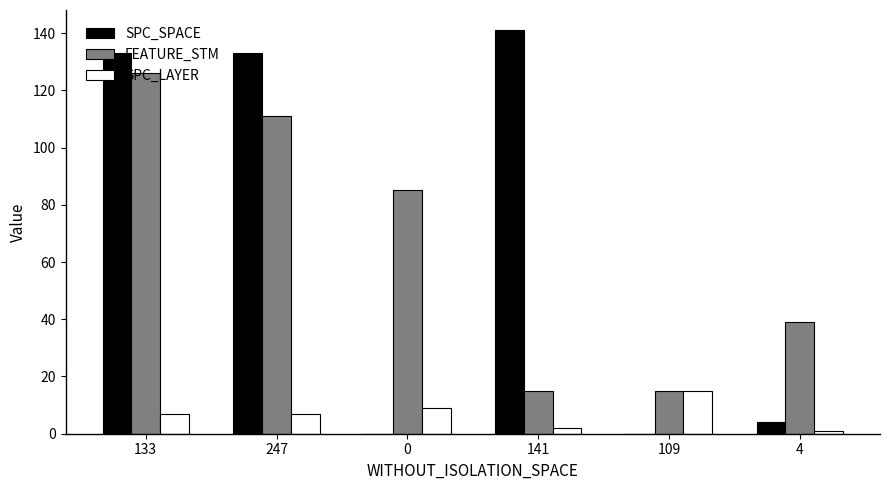

What is the spread (max minus min) of values at 0?

85